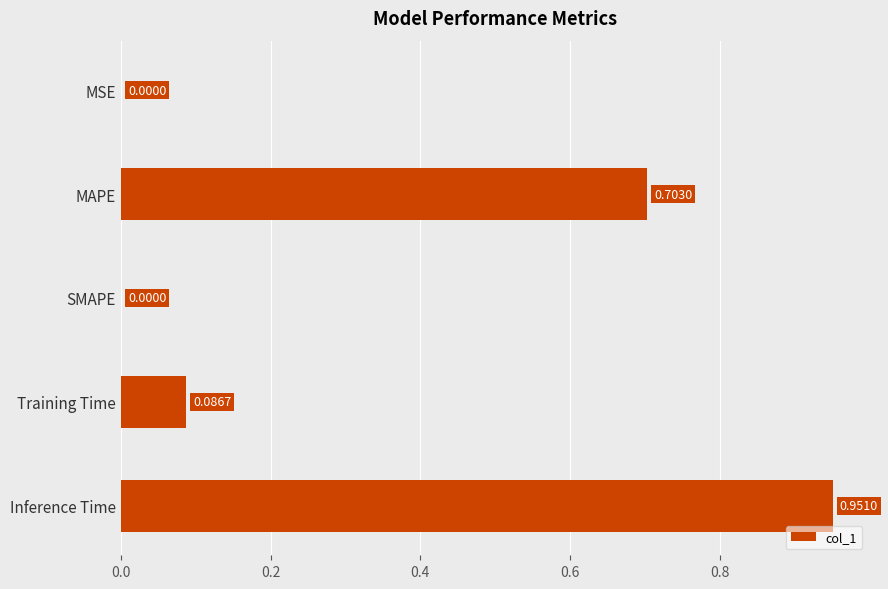

What is the change in value from MSE to Inference Time?

+1.0